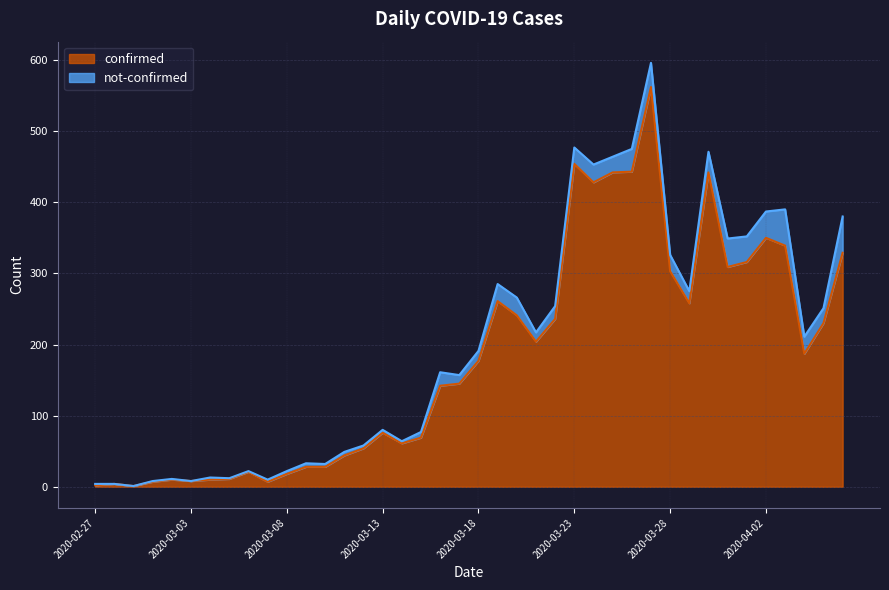

Read the value at 2020-03-23.

454